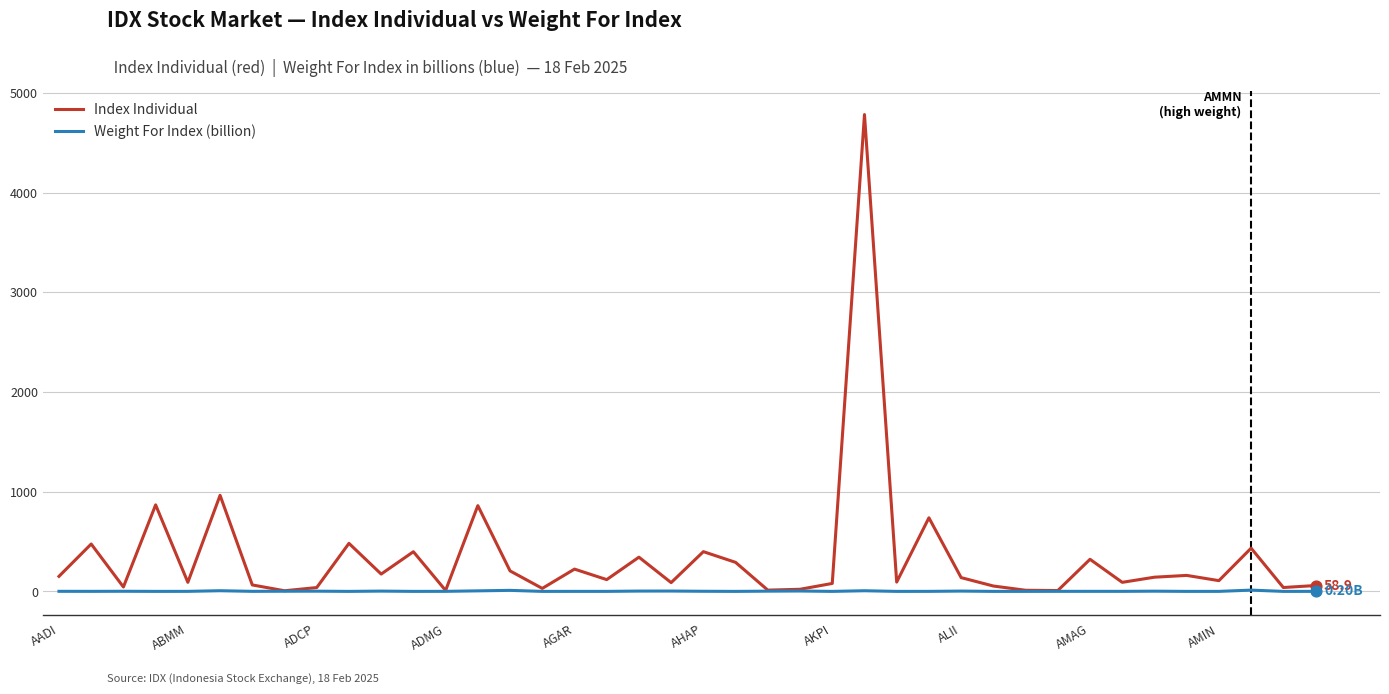

Which series has the largest total across all categories?

Index Individual